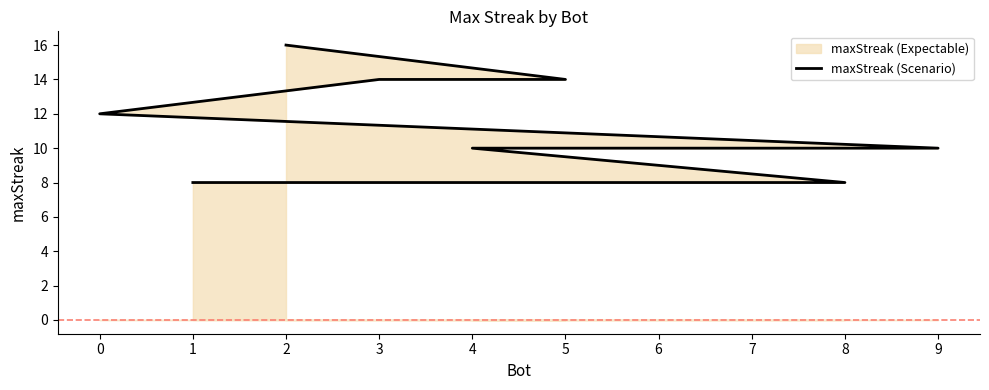

The chart shows a value of 10 at 5. True or false?

False